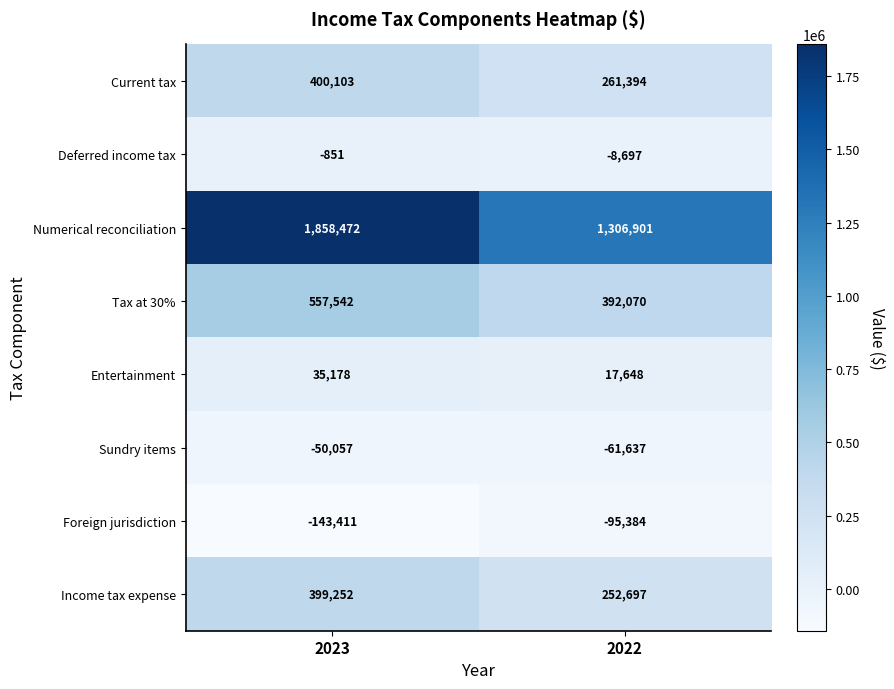

What is the difference between the Numerical reconciliation values at 2023 and 2022?

551571